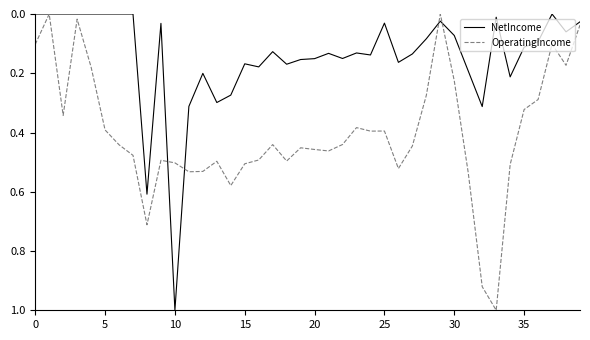

What is the highest value of the NetIncome series?

1.0